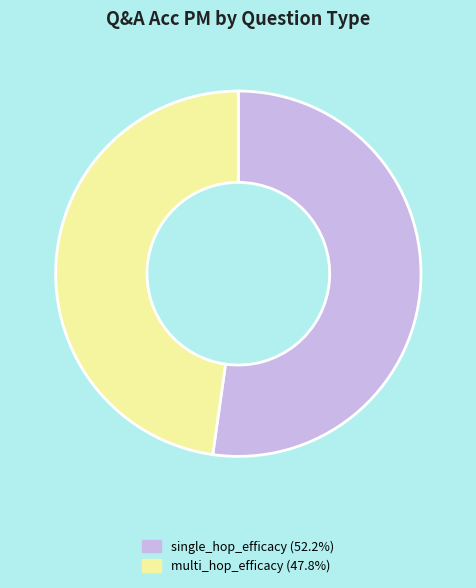

Do multi_hop_efficacy and single_hop_efficacy together represent more than half of the pie?

Yes